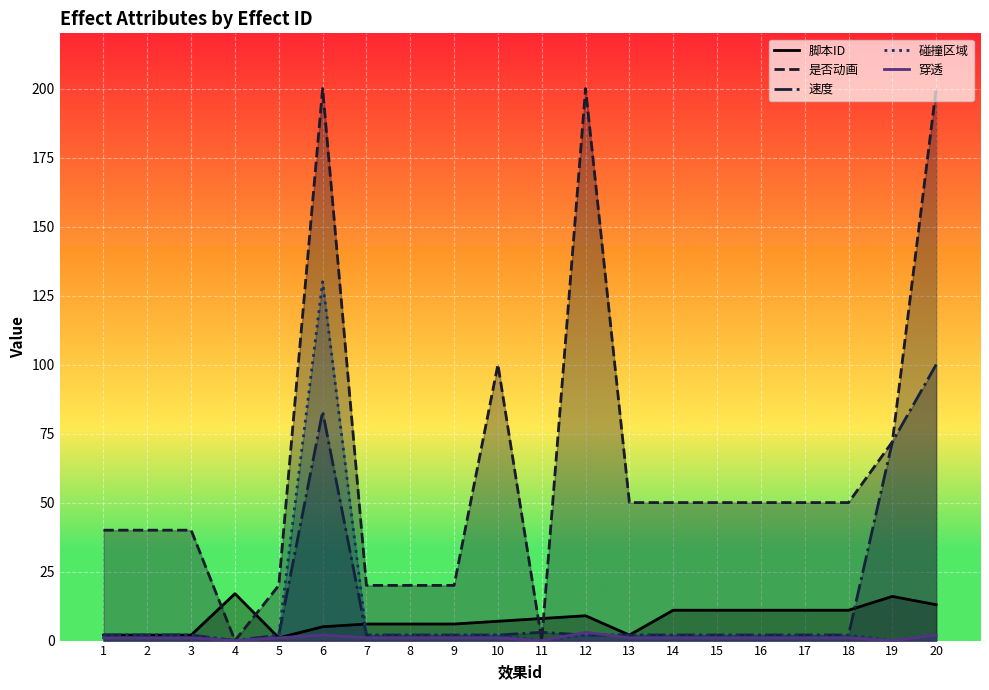

The value of 穿透 at 8 is 1. True or false?

True